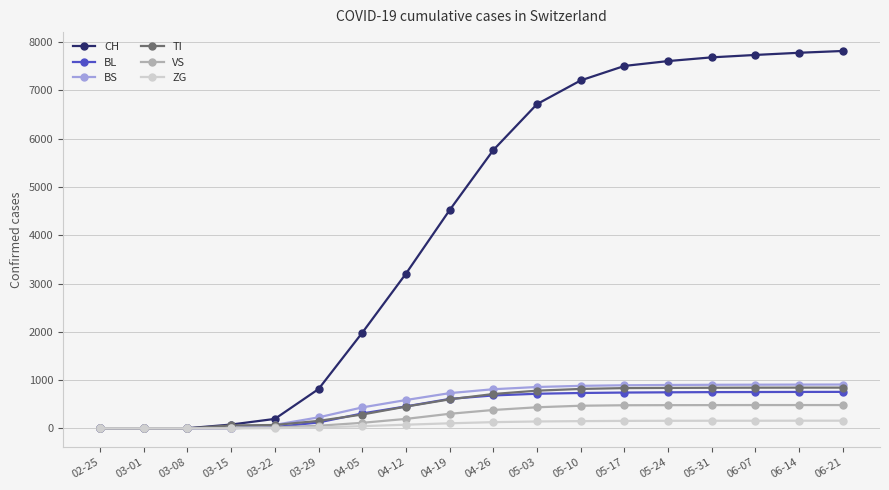

Which series has the largest range (max minus min)?

CH